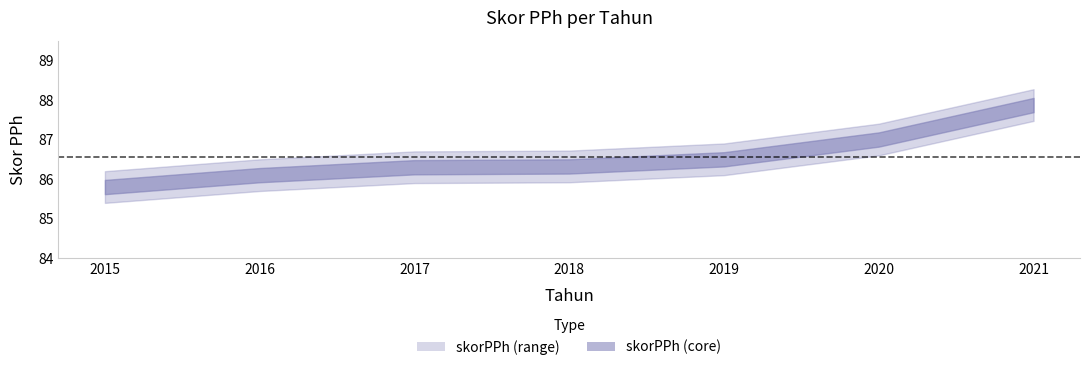

True or false: the data shows 17.6 at 2016.

False